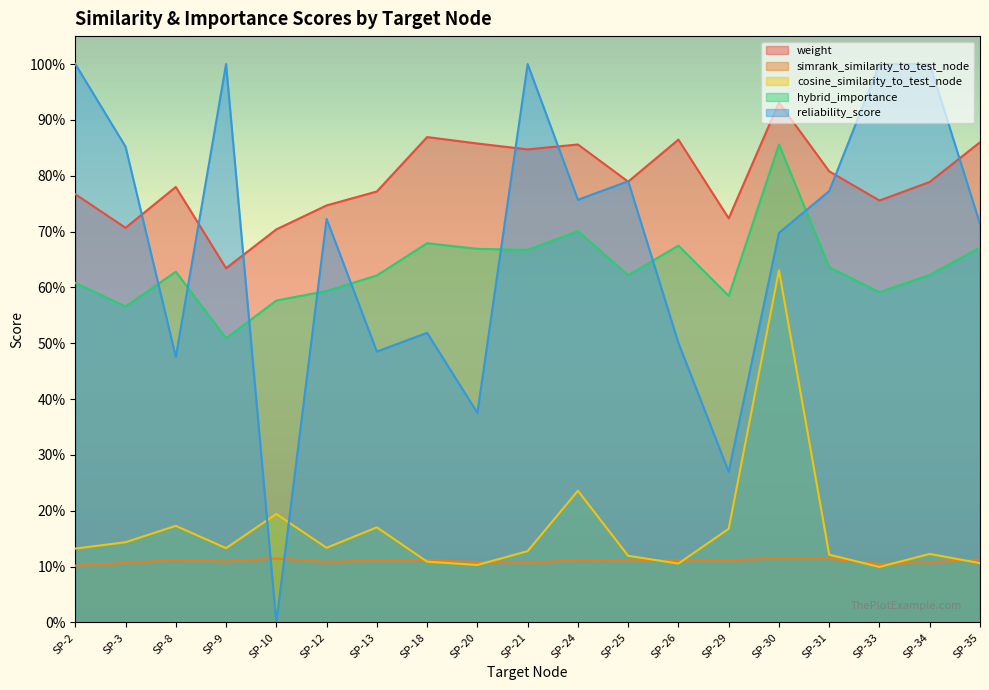

What is the spread (max minus min) of values at SP-3?

0.7